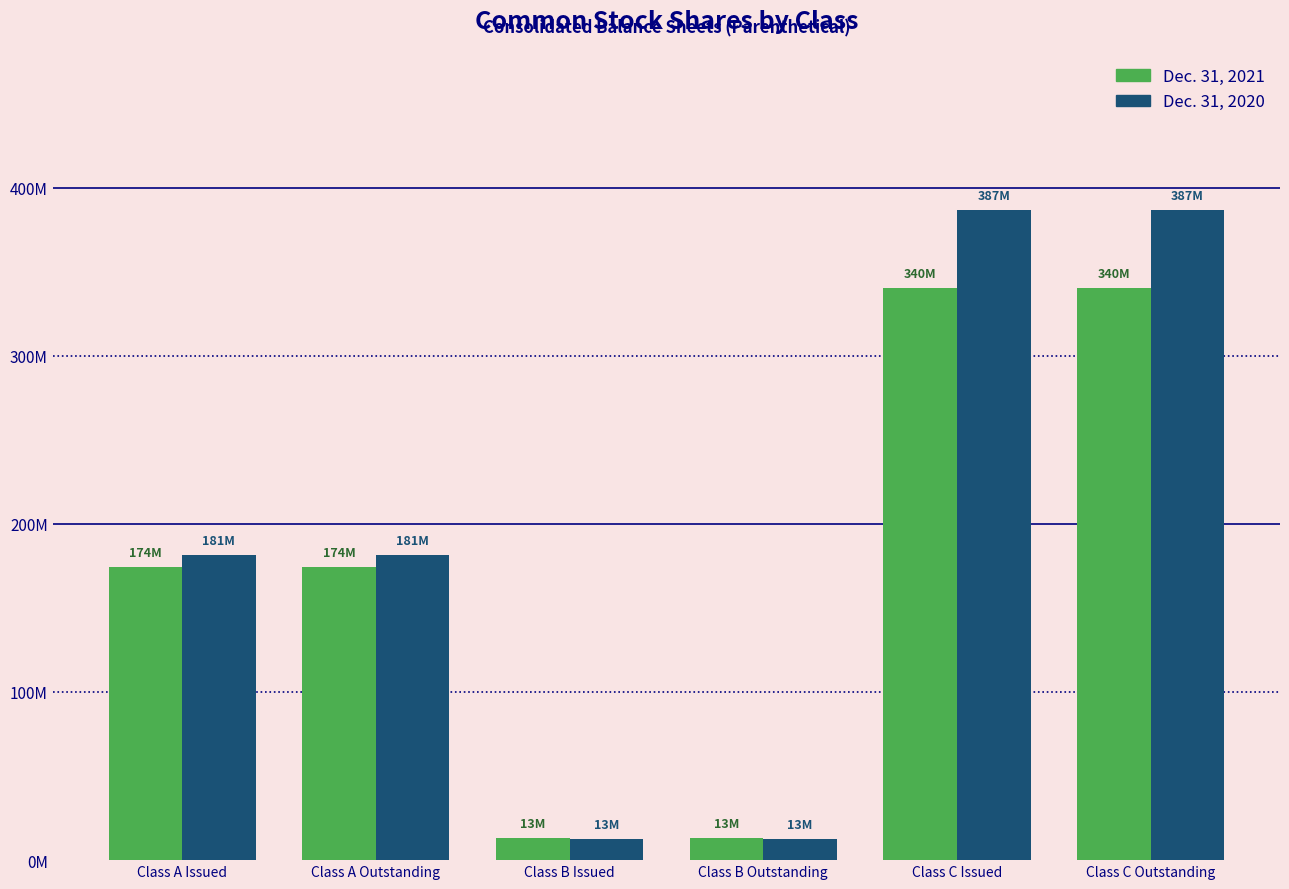

Which series changed the most between Class A Issued and Class C Issued?

Dec. 31, 2020